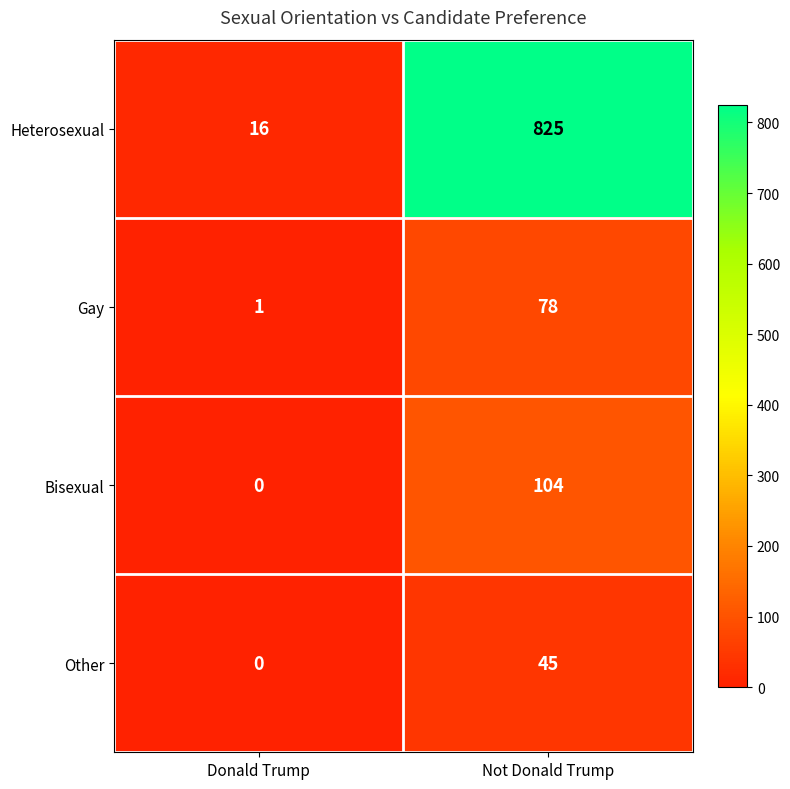

List the series in order of their peak value, lowest first.

Other, Gay, Bisexual, Heterosexual